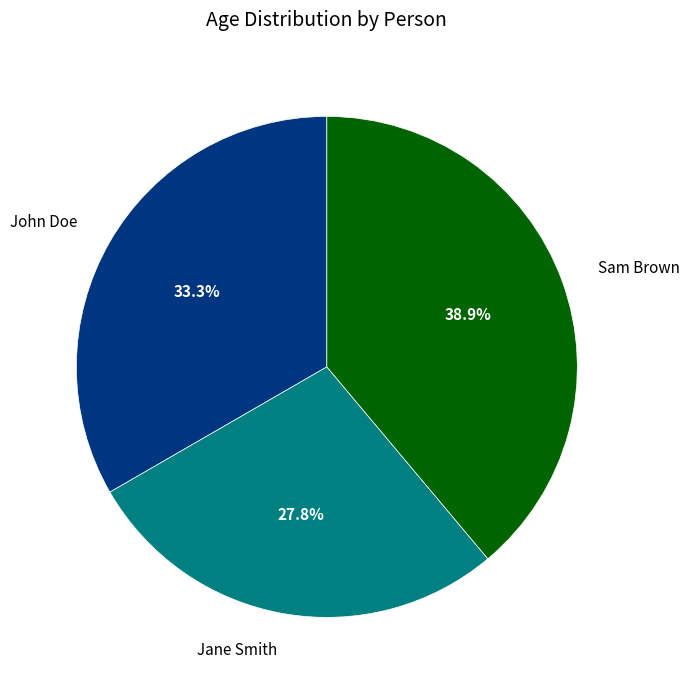

What percentage is NOT represented by John Doe?

66.7%